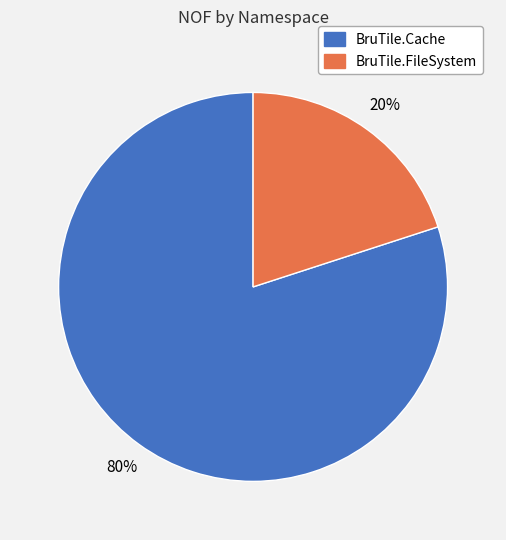

What percentage is the BruTile.FileSystem slice, to the nearest percent?

20%